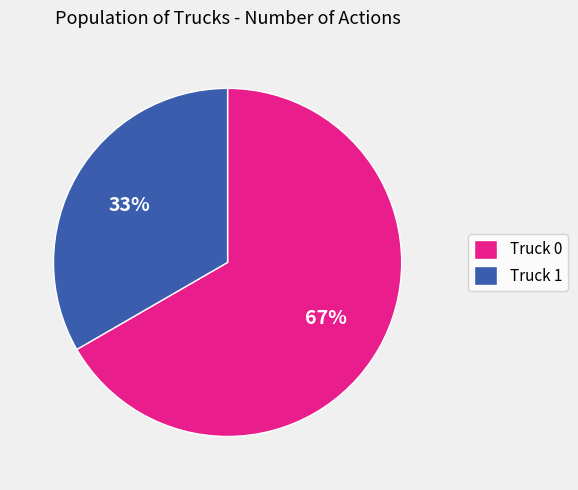

Which has a higher value, Truck 0 or Truck 1?

Truck 0